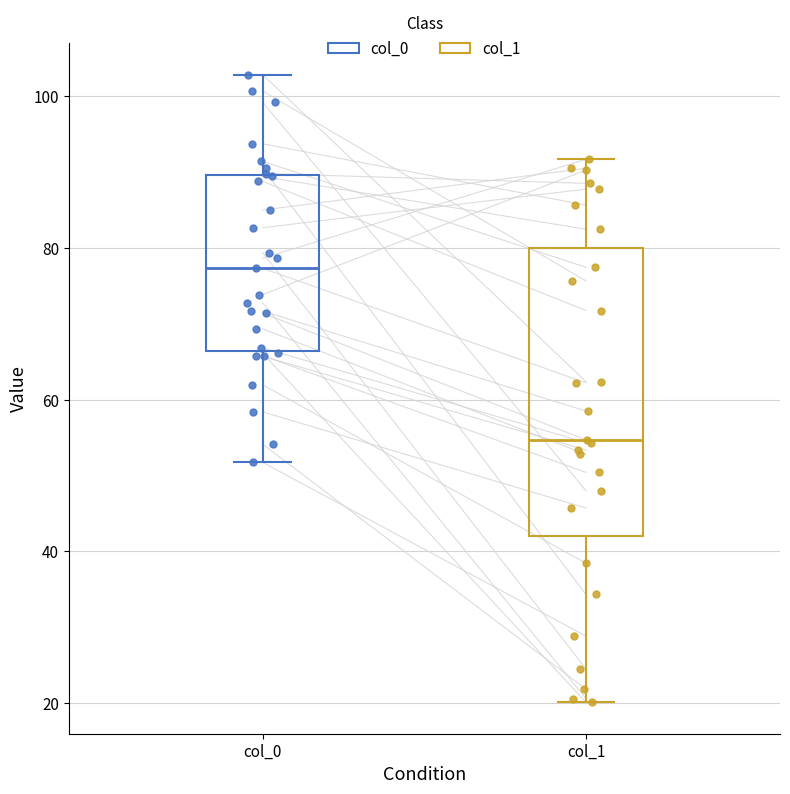

Comparing the boxes themselves (not the whiskers), which one is the tallest?

col_1